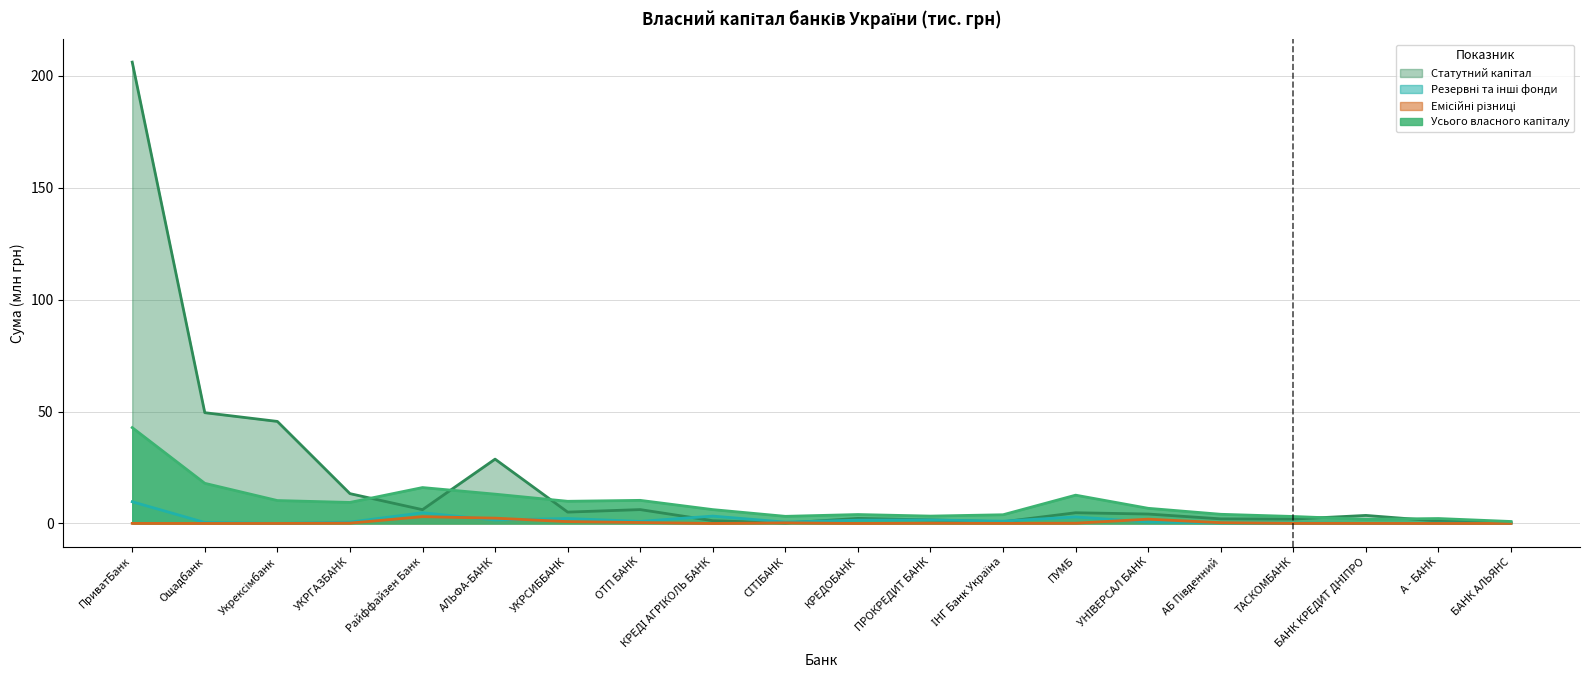

What is the sum of all Резервні та інші фонди values?

32.1